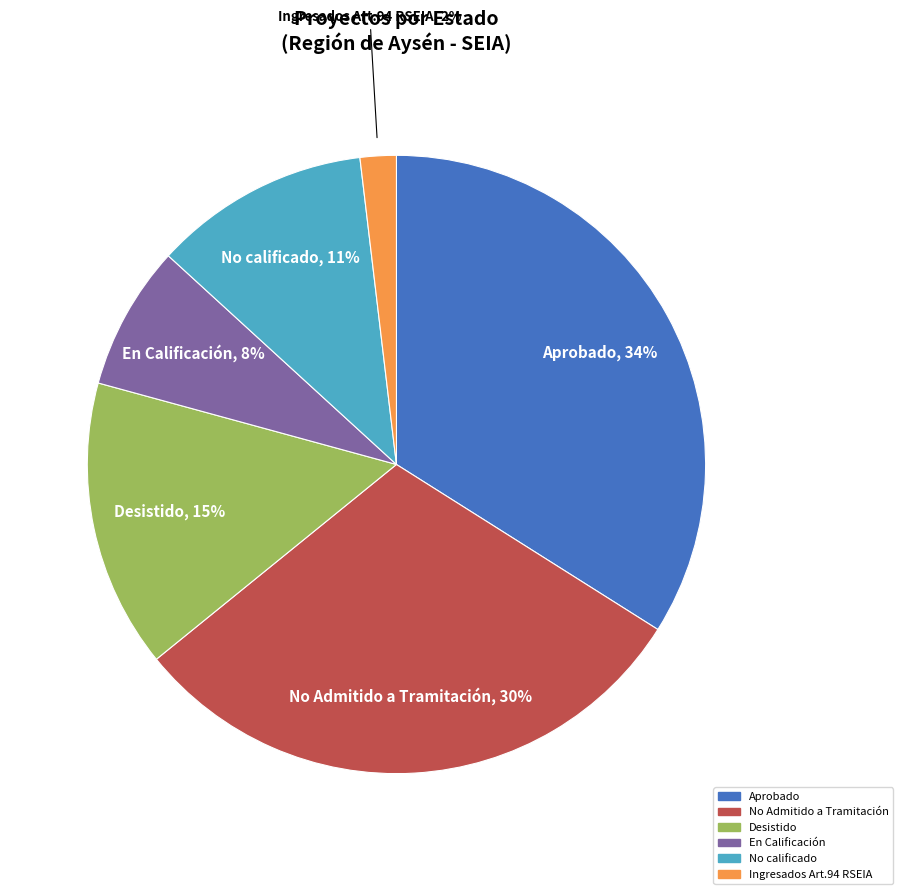

What is the smallest slice in the pie chart?

Ingresados Art.94 RSEIA